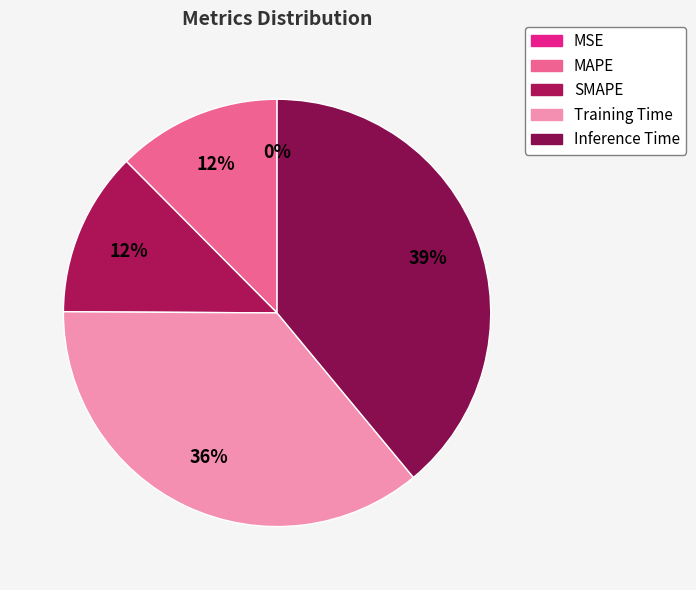

Do SMAPE and Training Time together represent more than half of the pie?

No